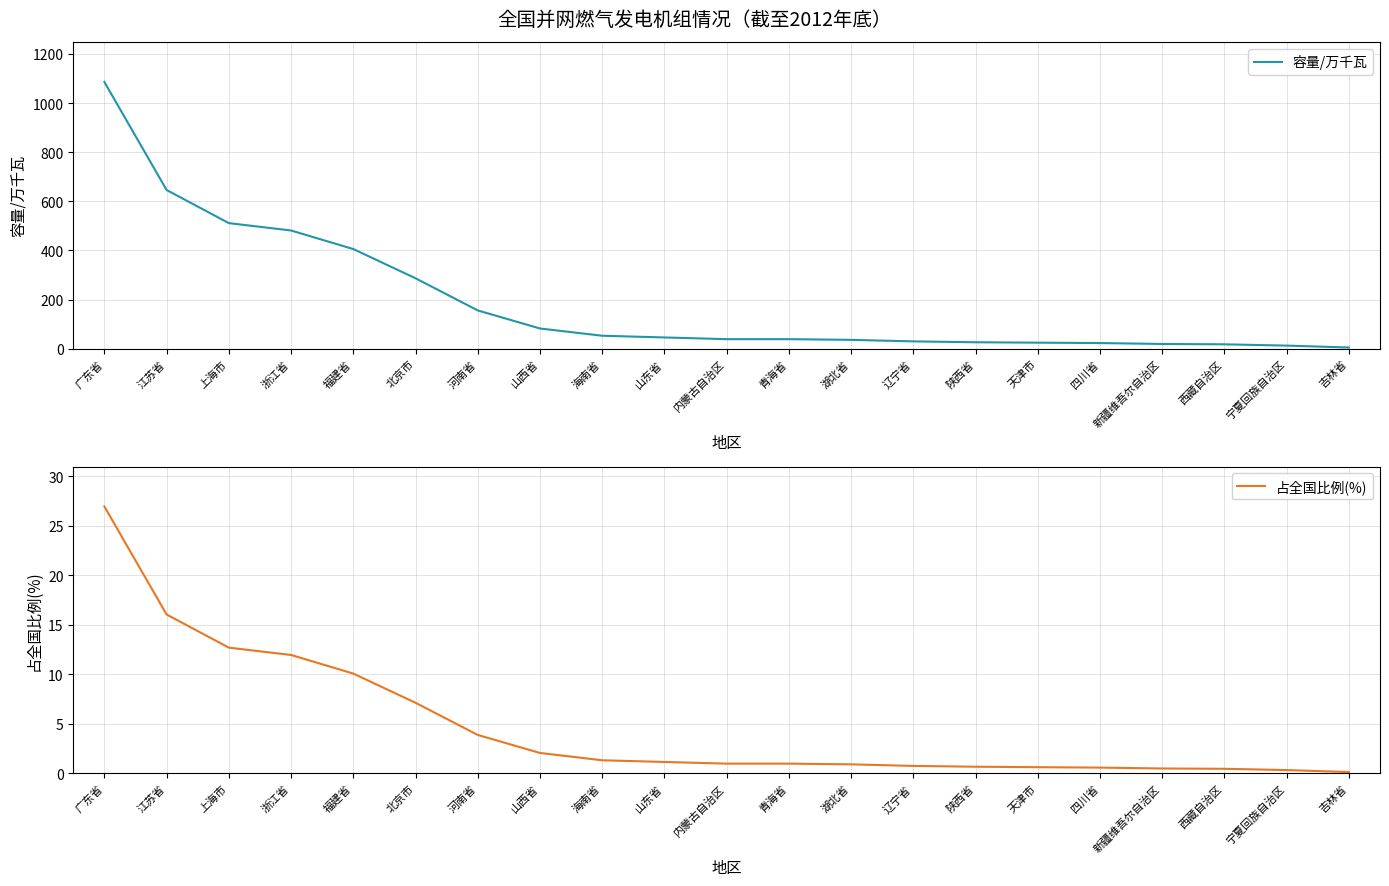

What is the difference between the maximum and minimum values in the 容量/万千瓦 series?

1080.6